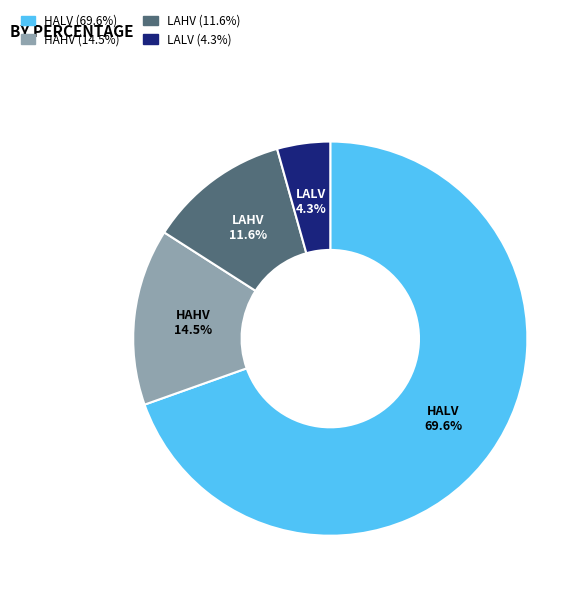

Is there a majority slice in this chart?

Yes